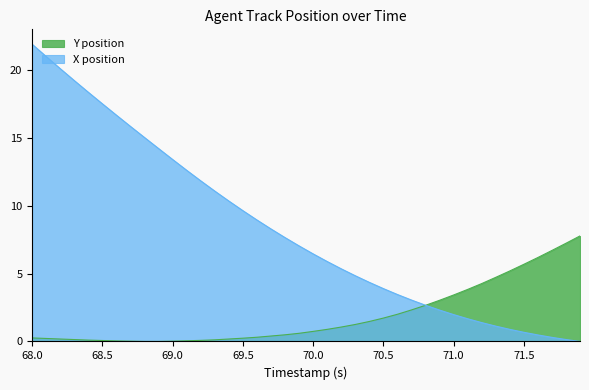

Rank the series at 71.3 from highest to lowest value.

Y position, X position